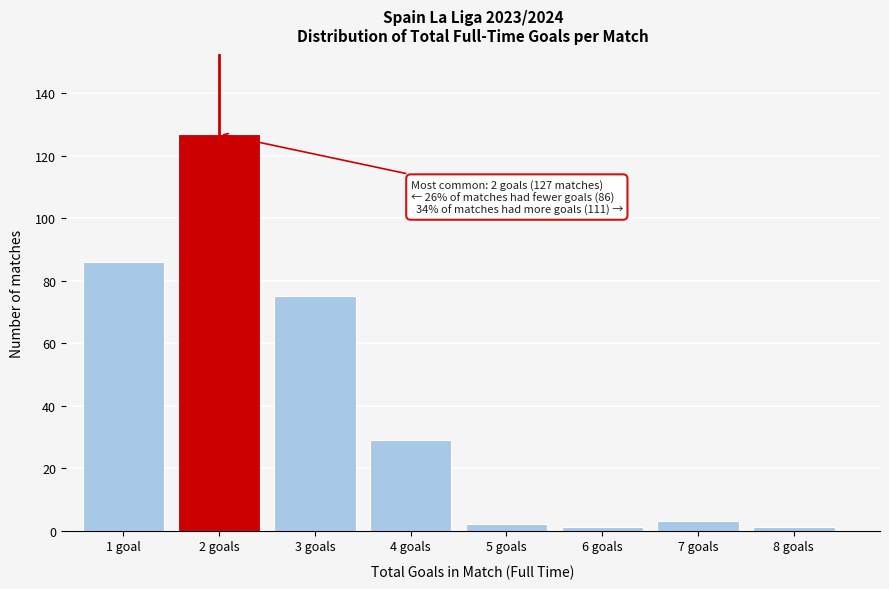

Reading left to right, list all the values displayed in this chart.

1 goal=86	2 goals=127	3 goals=75	4 goals=29	5 goals=2	6 goals=1	7 goals=3	8 goals=1